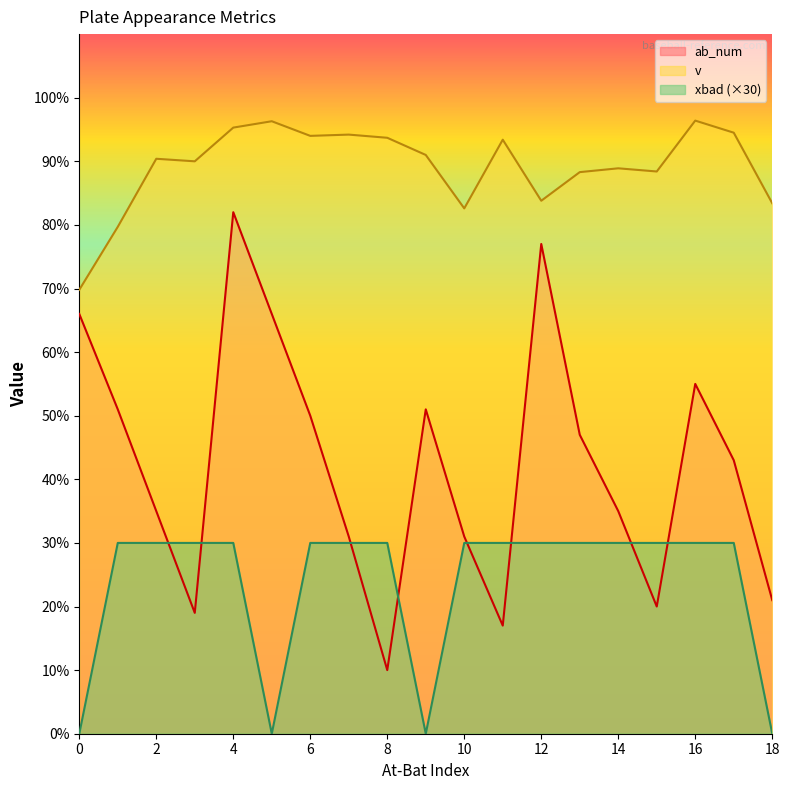

How many lines are shown in the chart?

3